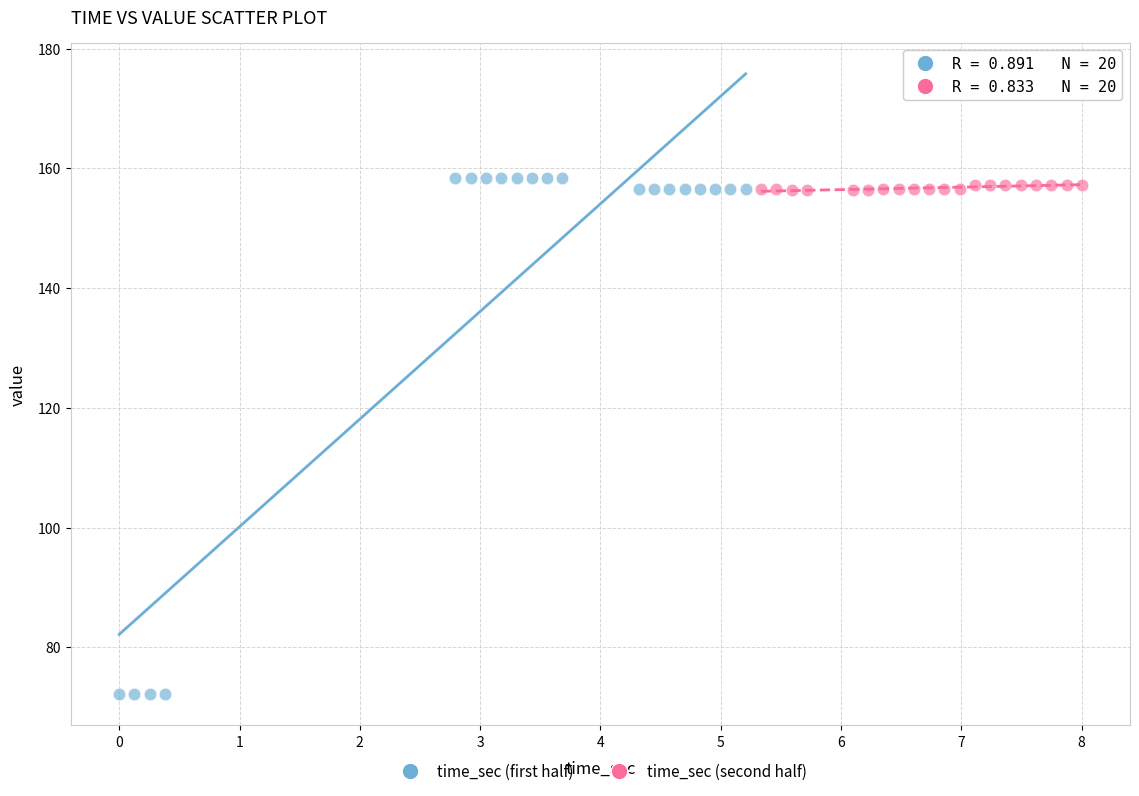

What are all the series names shown in the legend?

time_sec (first half), time_sec (second half)